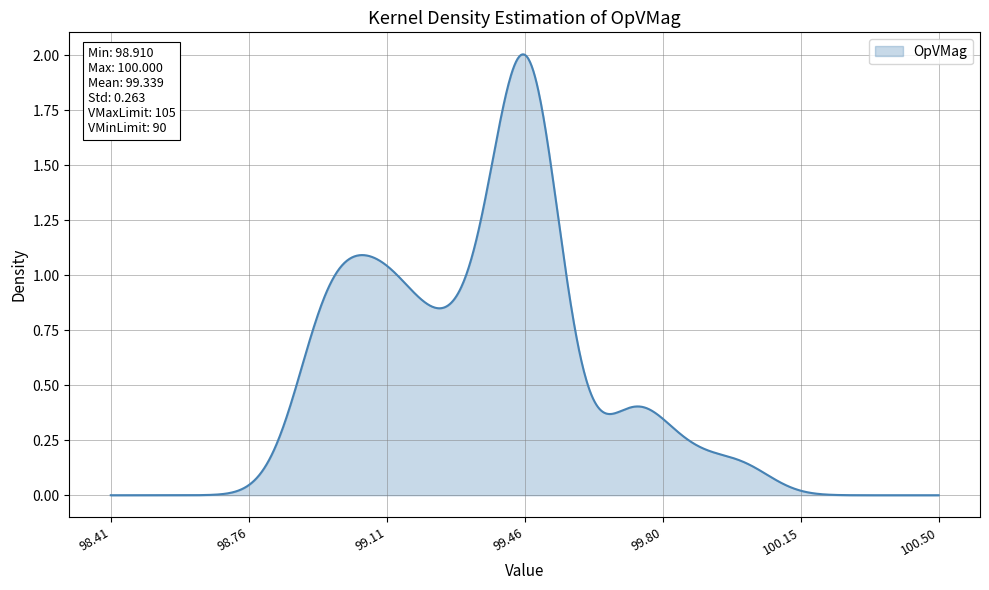

What is the value of the 26th point from the left?

99.2